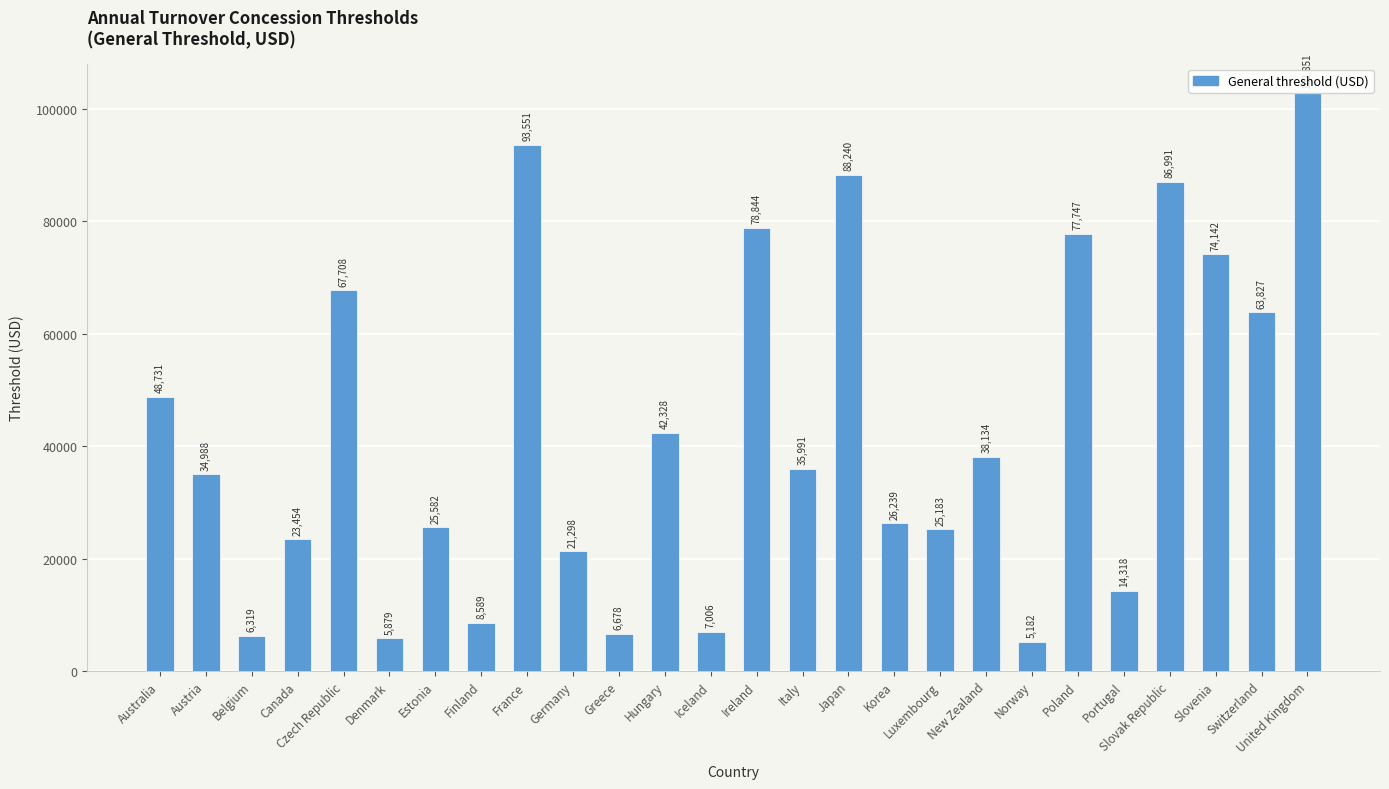

Which category has the highest value across all series?

United Kingdom